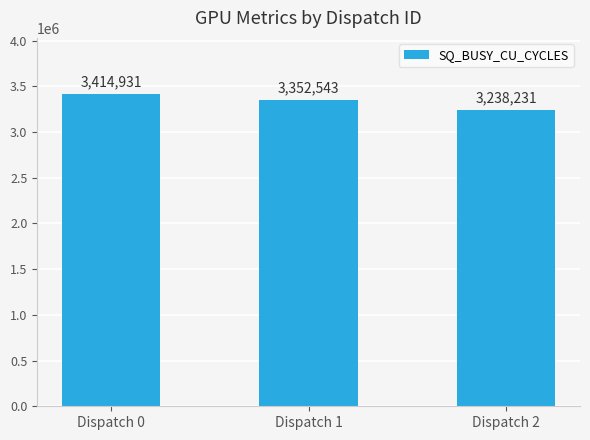

How many values are between 3238231 and 3414931?

3